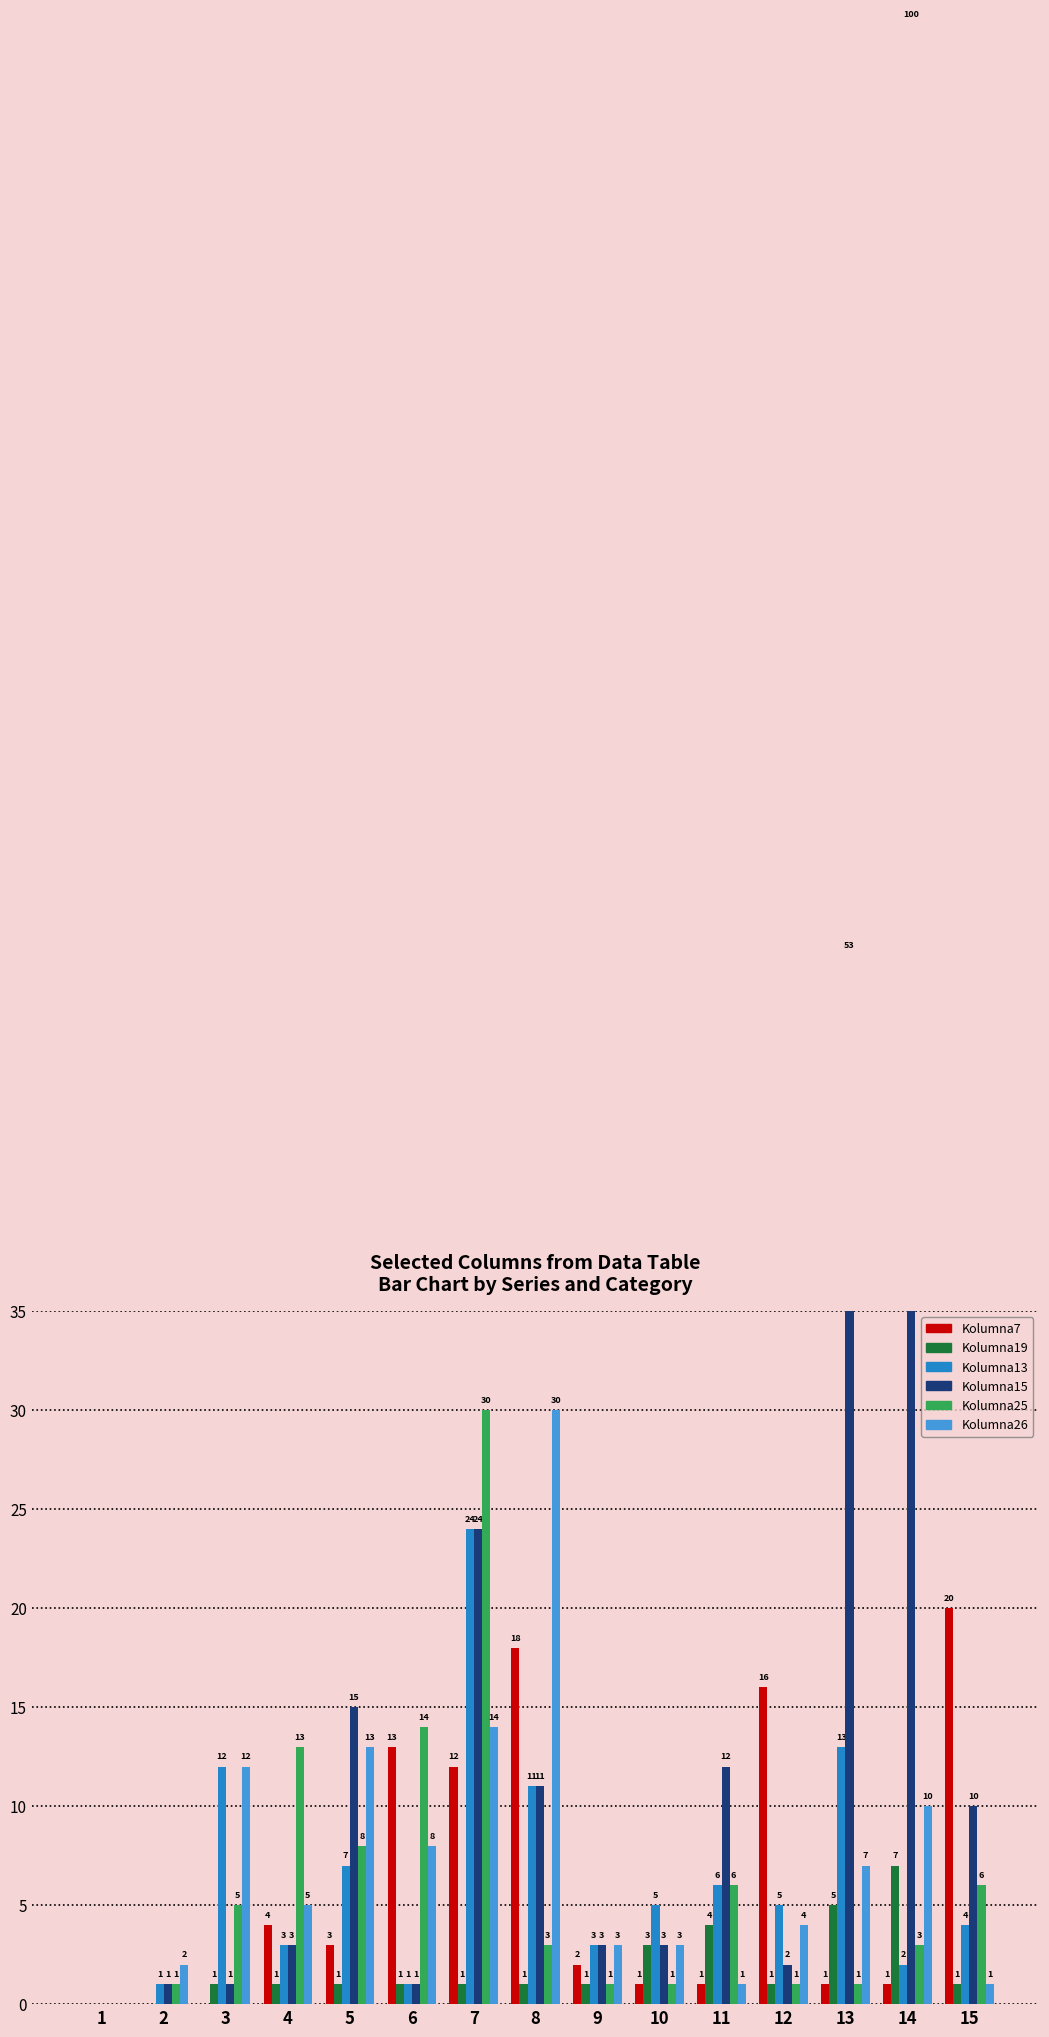

What is the value of the Kolumna13 bar at the 8th from the left?

11